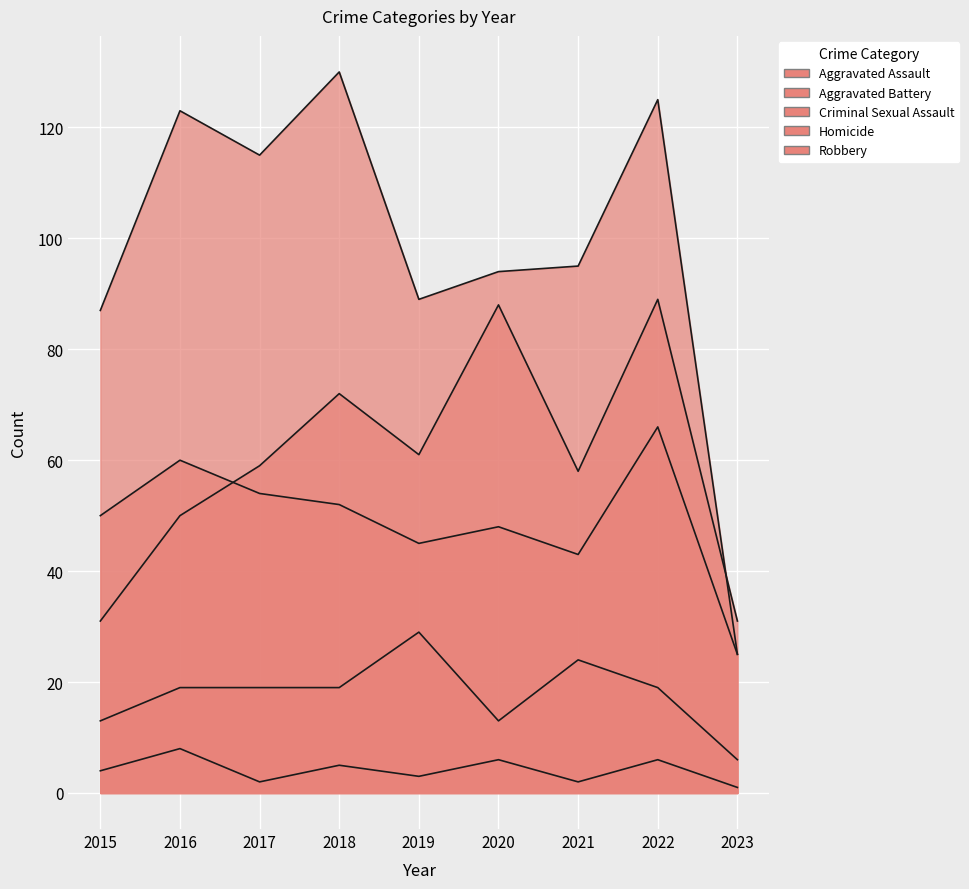

Count the Aggravated Assault values in the range 50 to 72.

5